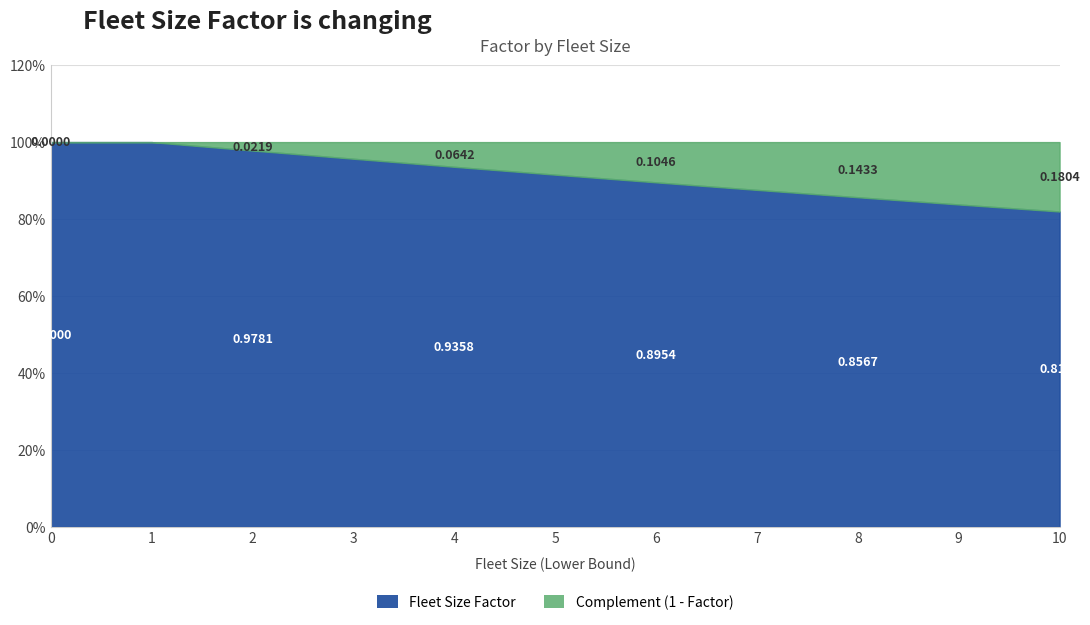

Is the value of Fleet Size Lower Bound at 3 greater than the value of Fleet Size Factor at 2?

Yes